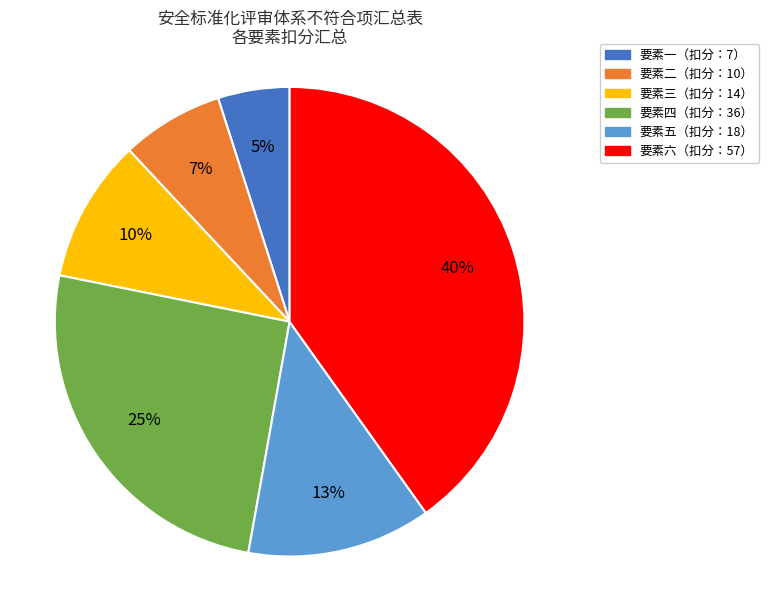

Does any single category account for the majority?

No